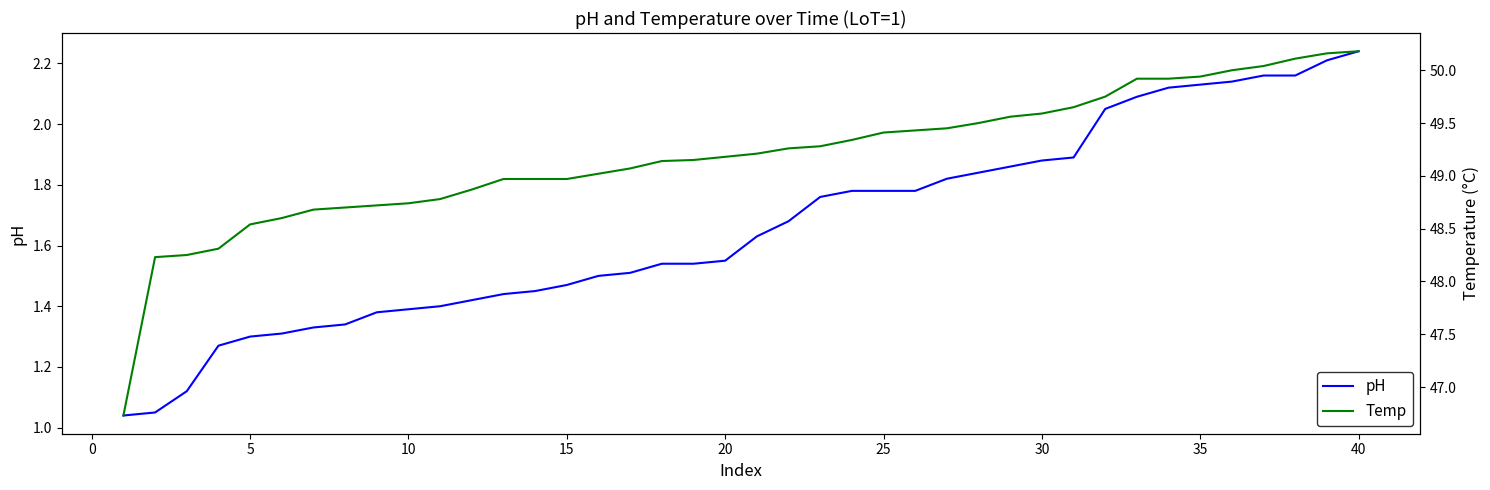

Reading left to right, list all the values displayed in this chart.

pH: 1.0	1.1	1.1	1.3	1.3	1.3	1.3	1.3	1.4	1.4	1.4	1.4	1.4	1.4	1.5	1.5	1.5	1.5	1.5	1.6	1.6	1.7	1.8	1.8	1.8	1.8	1.8	1.8	1.9	1.9	1.9	2.0	2.1	2.1	2.1	2.1	2.2	2.2	2.2	2.2
Temp: 46.7	48.2	48.2	48.3	48.5	48.6	48.7	48.7	48.7	48.7	48.8	48.9	49.0	49.0	49.0	49.0	49.1	49.1	49.1	49.2	49.2	49.3	49.3	49.3	49.4	49.4	49.5	49.5	49.6	49.6	49.6	49.8	49.9	49.9	49.9	50.0	50.0	50.1	50.2	50.2